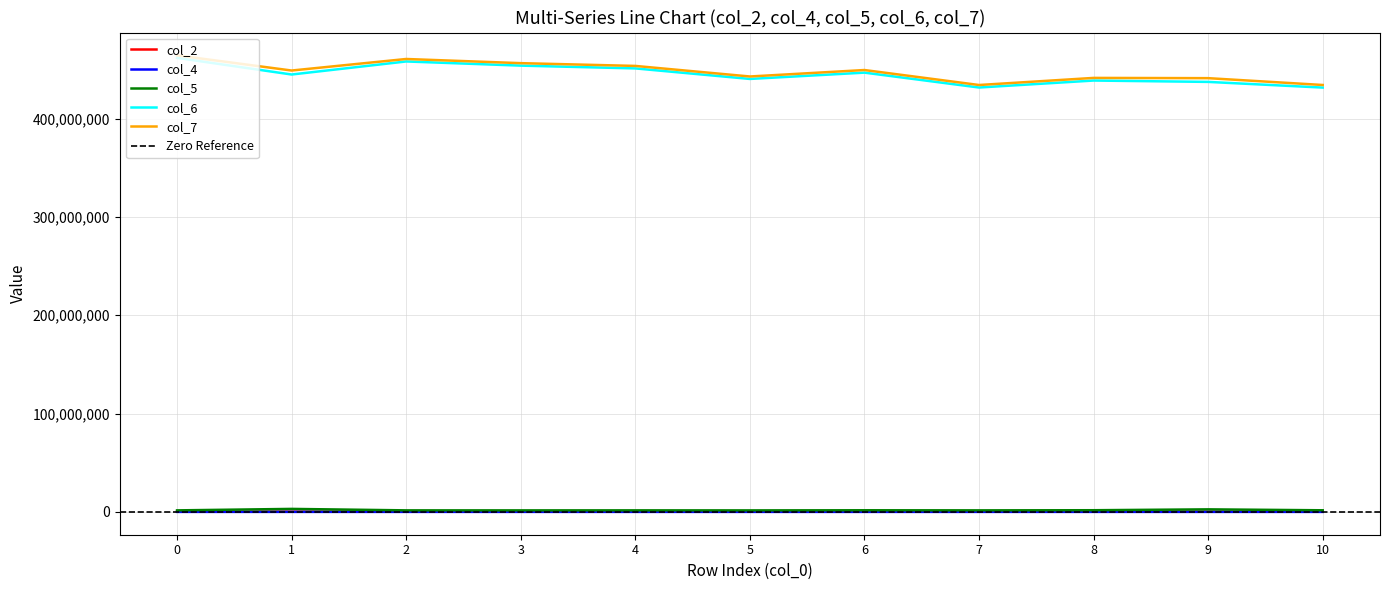

Is this an area chart (filled region under the line)?

No